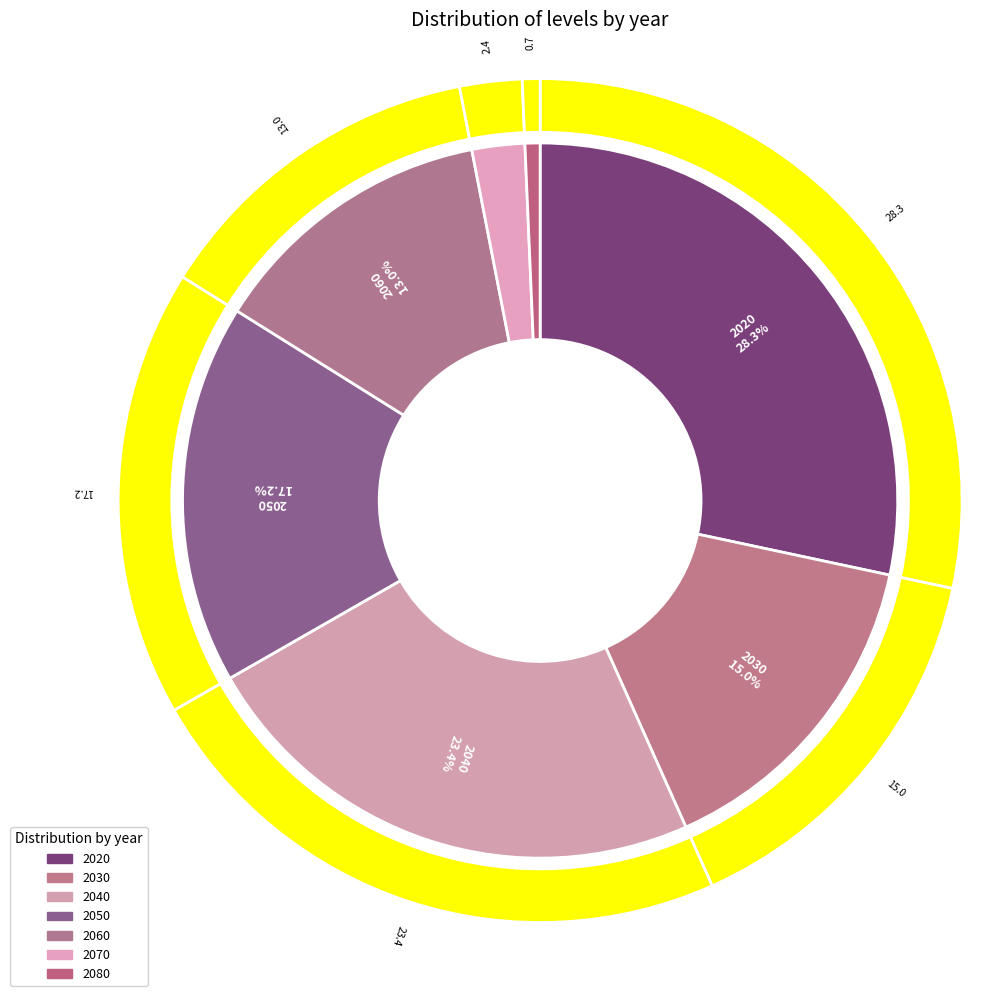

Is there any slice that represents more than half of the pie?

No